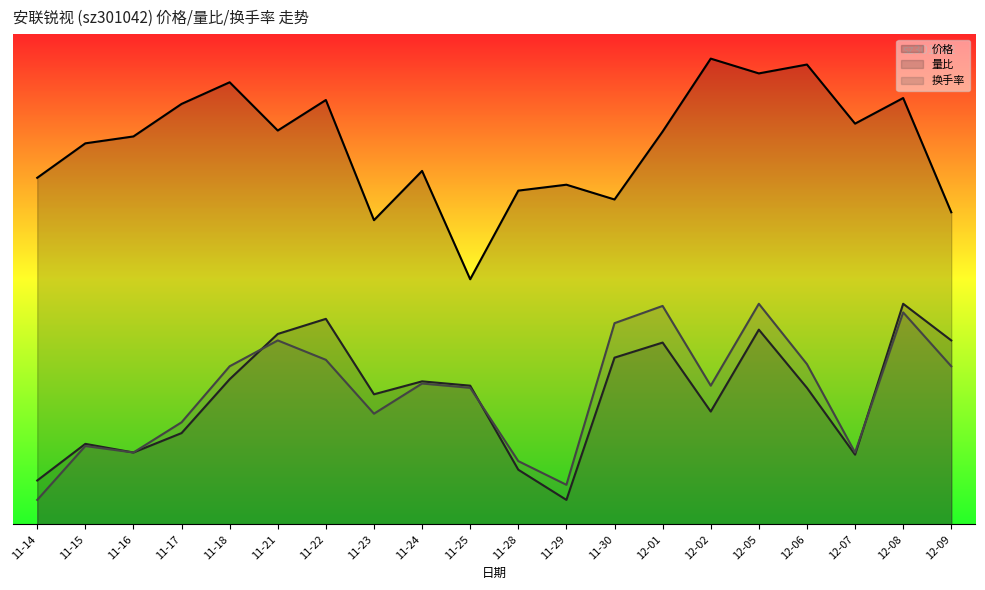

Where does the 价格 series first go above 32?

11-17